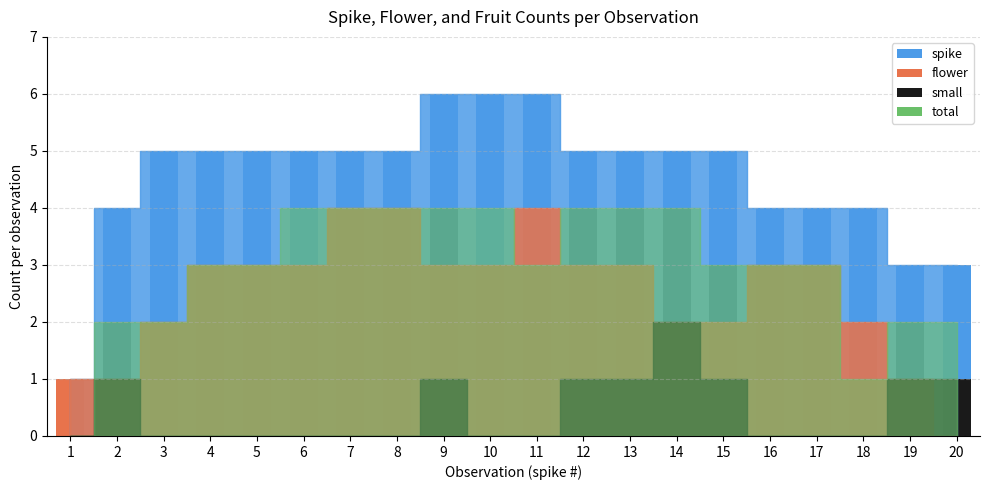

At 1, list the series in order from smallest to largest.

small, total, spike, flower